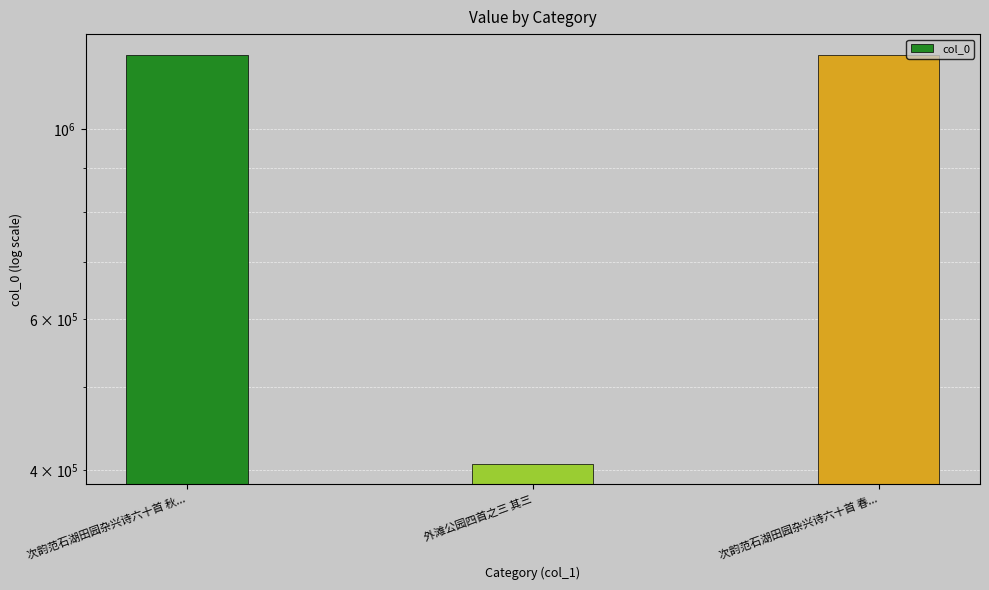

What is the difference between the maximum and minimum values?

814641